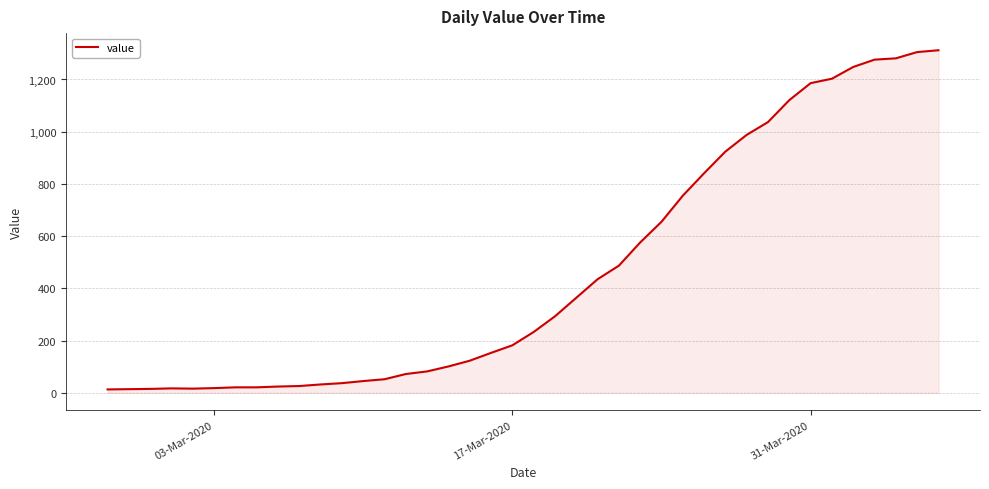

What is the difference between the maximum and minimum values?

1299